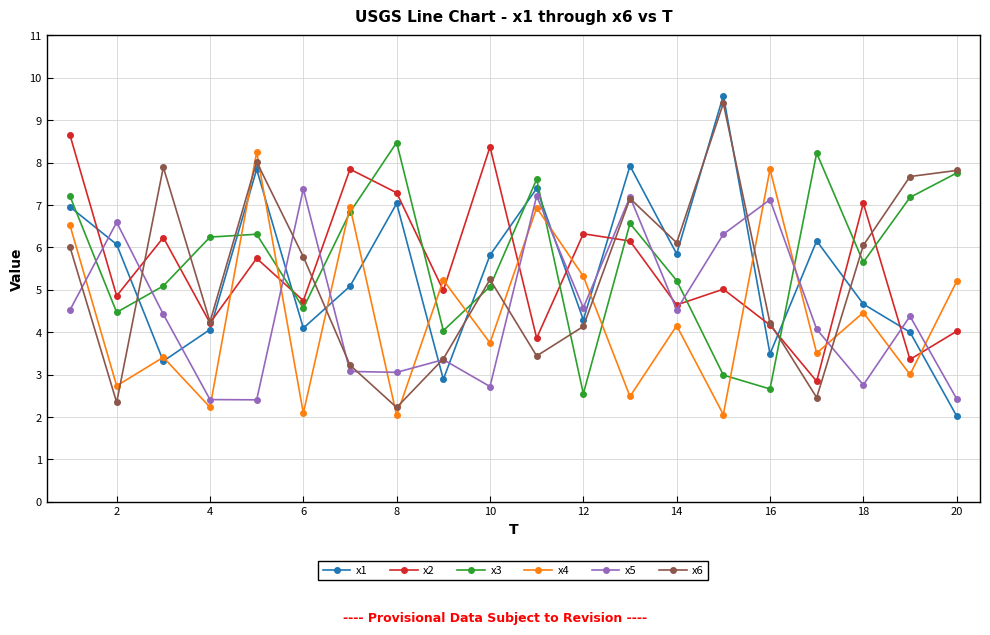

What is the value of the x3 point at the 20th from the left?

7.8